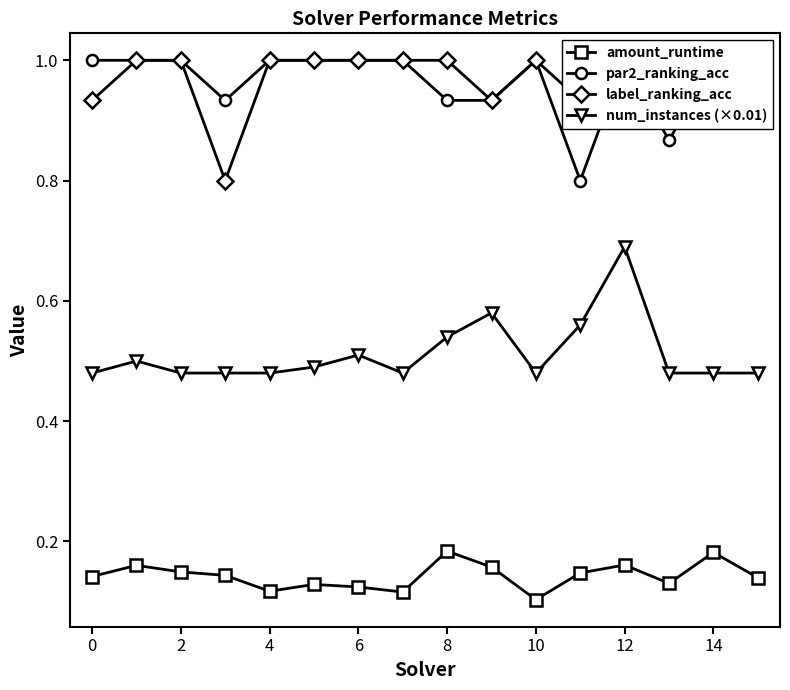

At 11, list the series in order from smallest to largest.

amount_runtime, num_instances (×0.01), par2_ranking_acc, label_ranking_acc